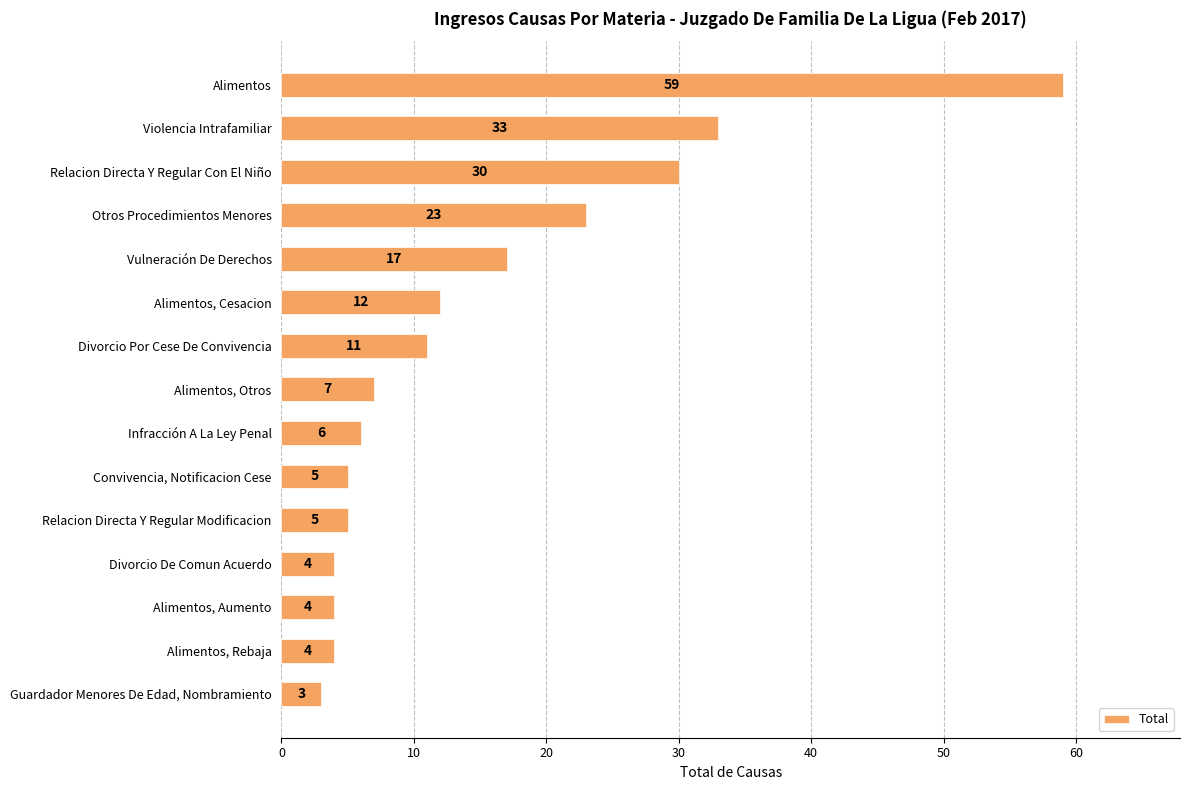

Where is the data nearest to the value 31?

Relacion Directa Y Regular Con El Niño